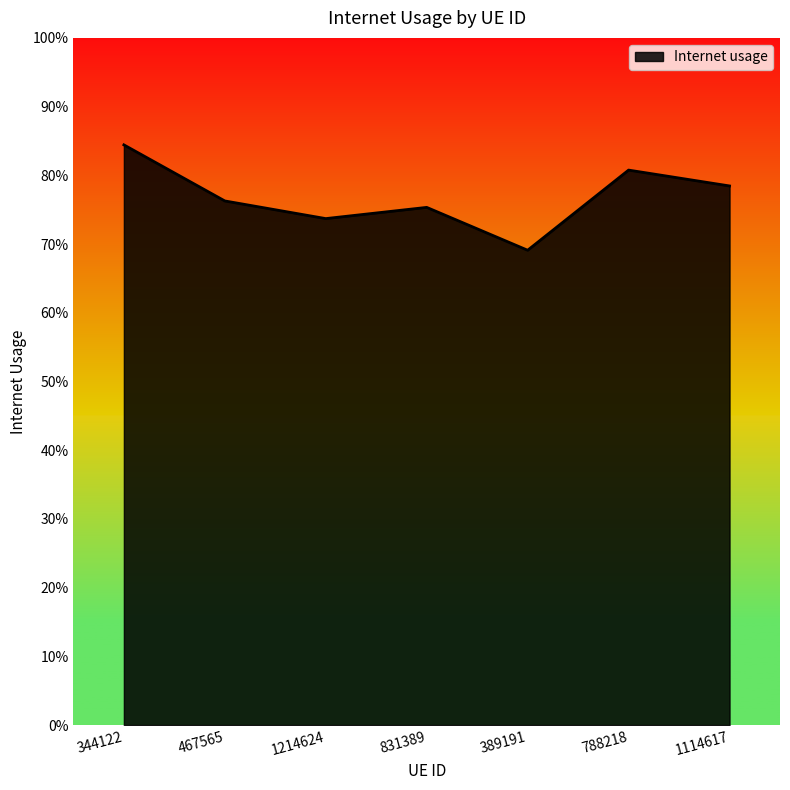

Does the chart display data point markers on the line(s)?

No